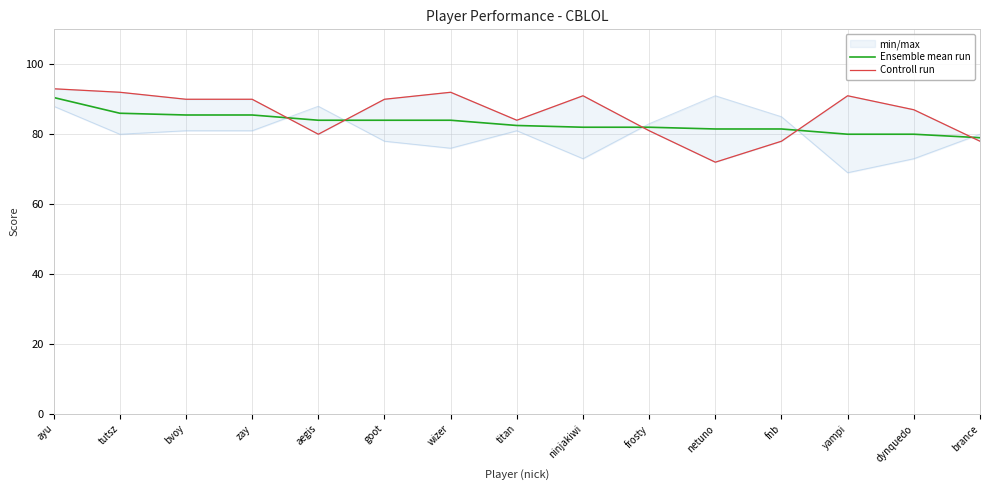

Where does the Controll run series first go above 90?

ayu